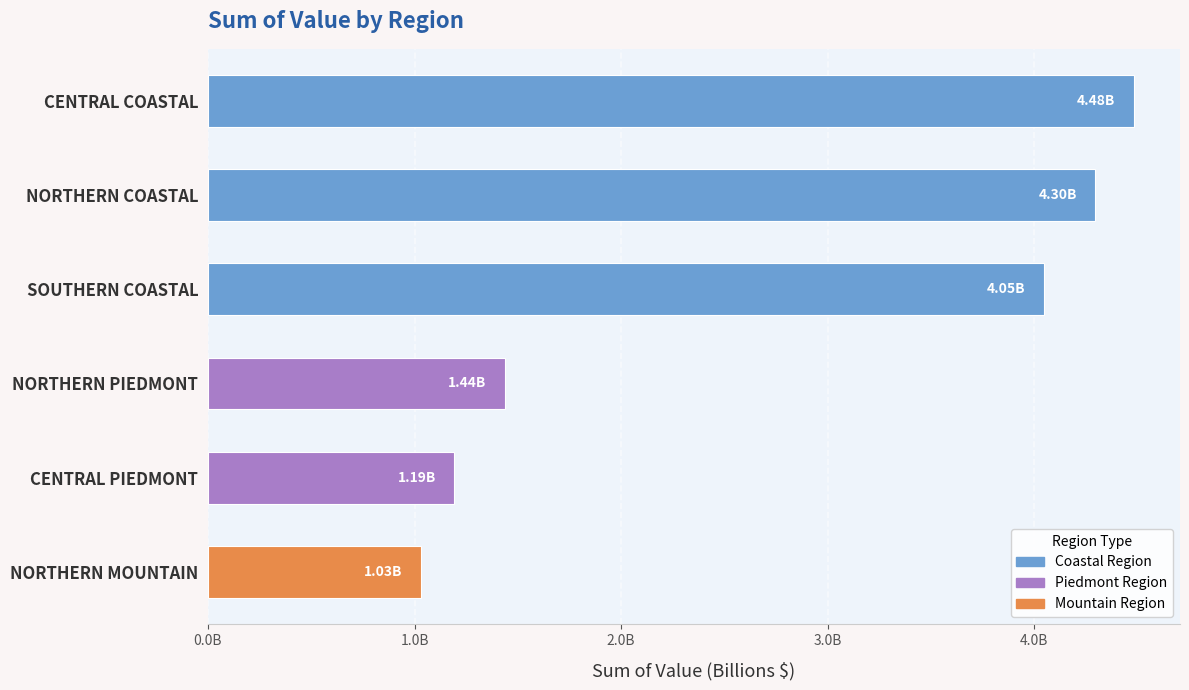

Are the bars horizontal?

Yes